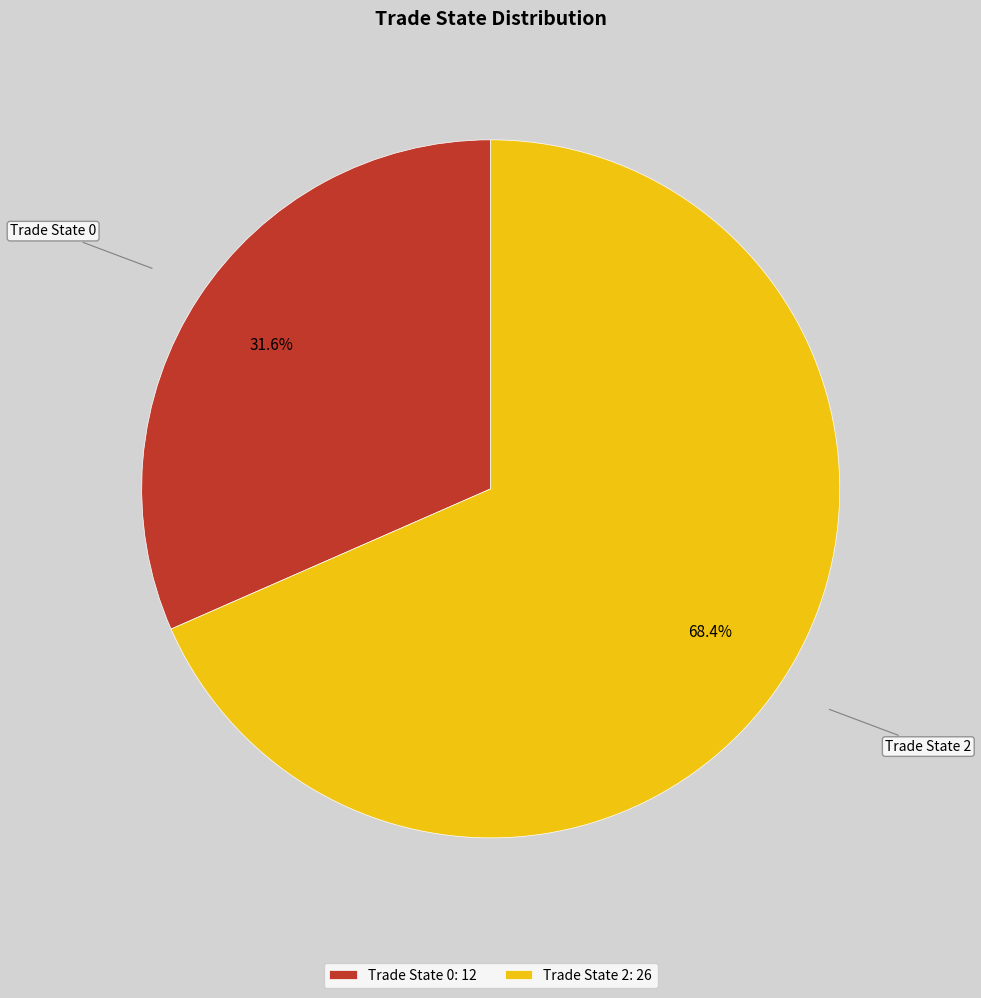

Does Trade State 2 represent more than half of the total?

Yes